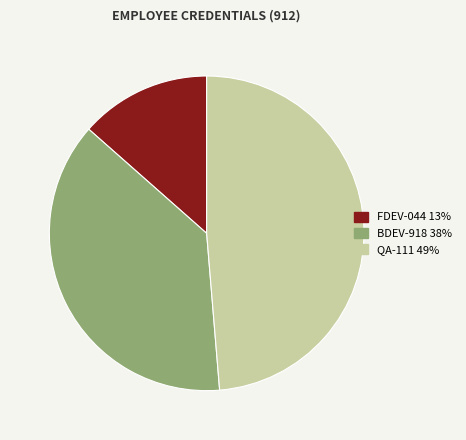

What is the ratio of the value at BDEV-918 to the value at FDEV-044?

2.8